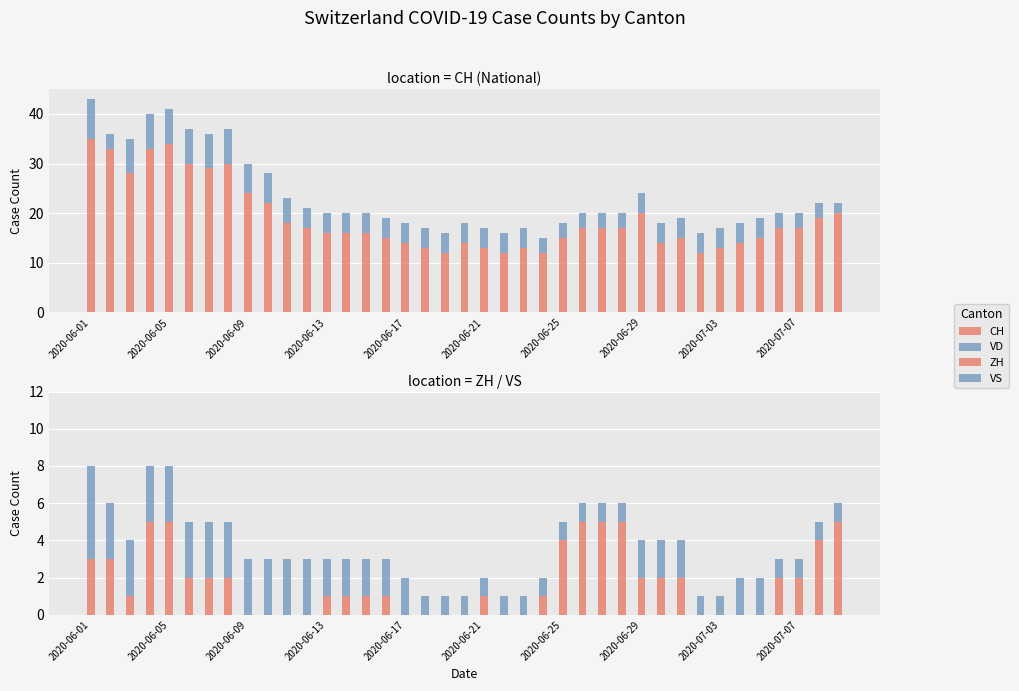

Is it true that VS equals 0 at 25?

False